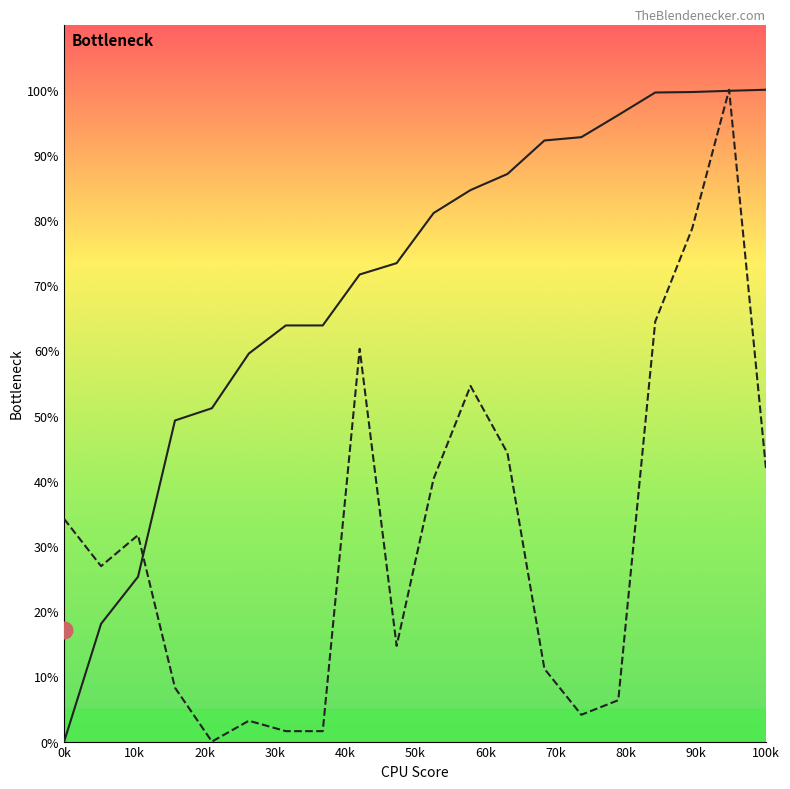

Does the chart display data point markers on the line(s)?

No